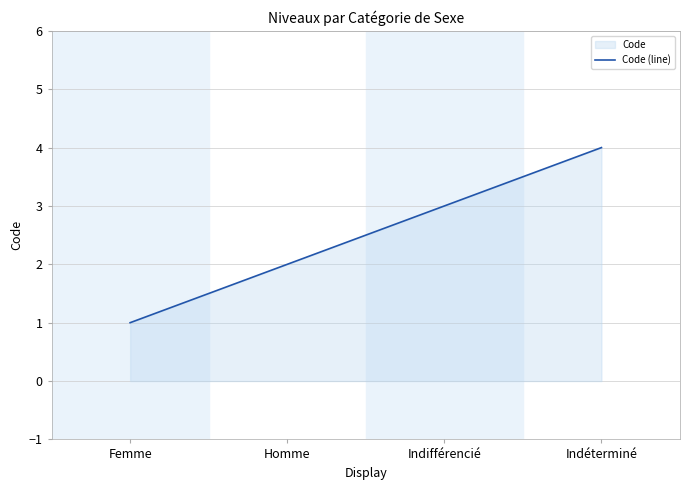

Reading right to left, list all the values displayed in this chart.

Indéterminé=4	Indifférencié=3	Homme=2	Femme=1